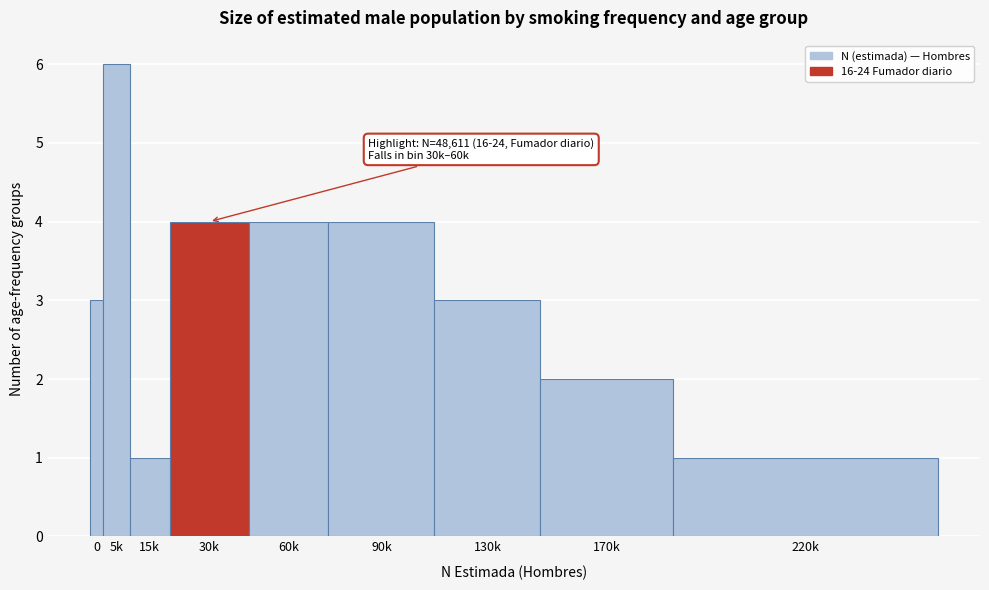

Reading right to left, transcribe all the data shown in this chart.

1	2	3	4	4	4	1	6	3